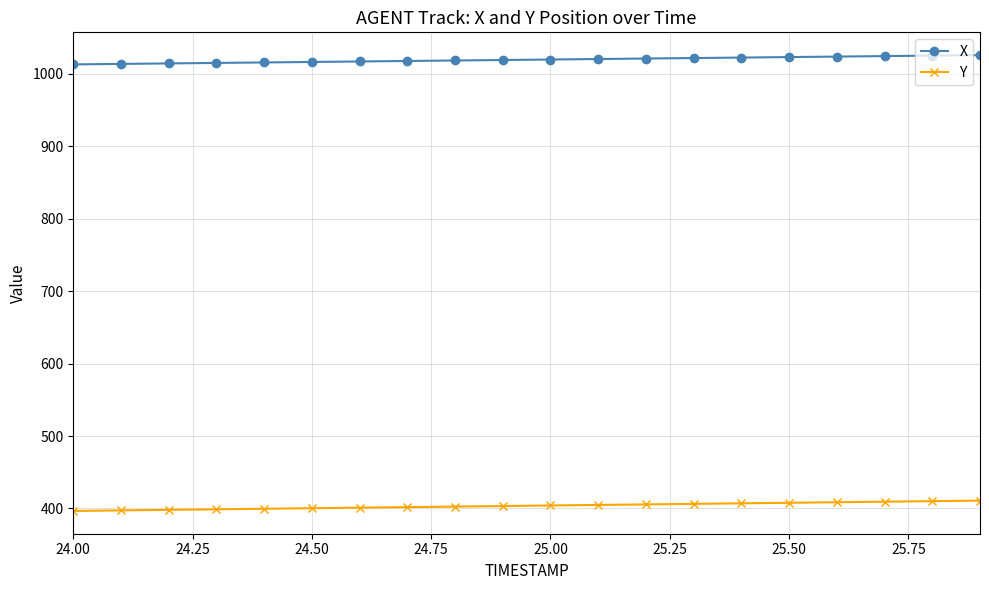

What is the difference between the maximum and minimum values in the Y series?

14.3